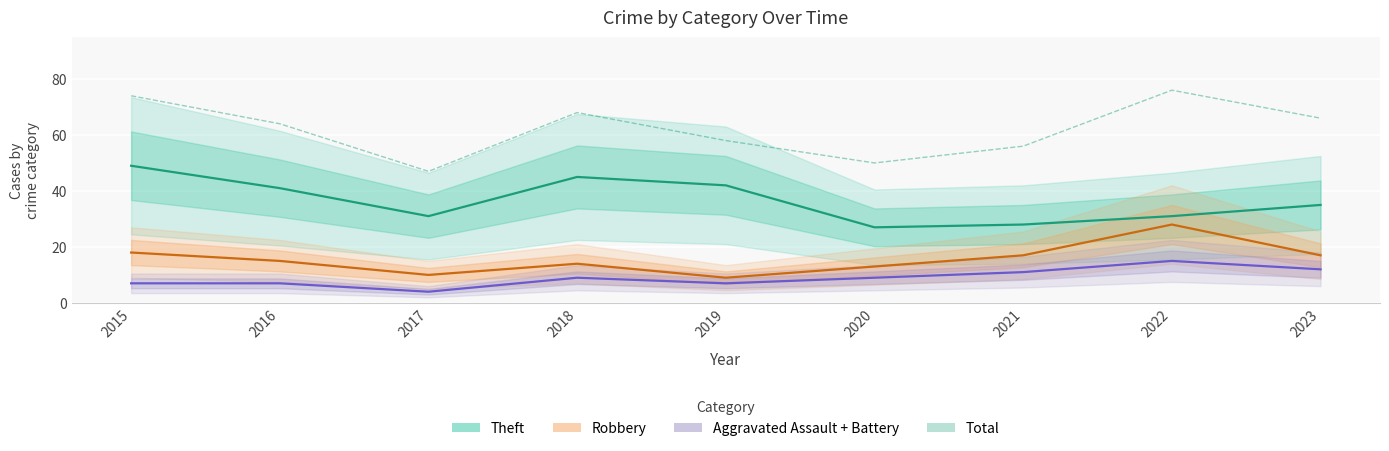

What is the sum of the Total values at 2019 and 2021?

114